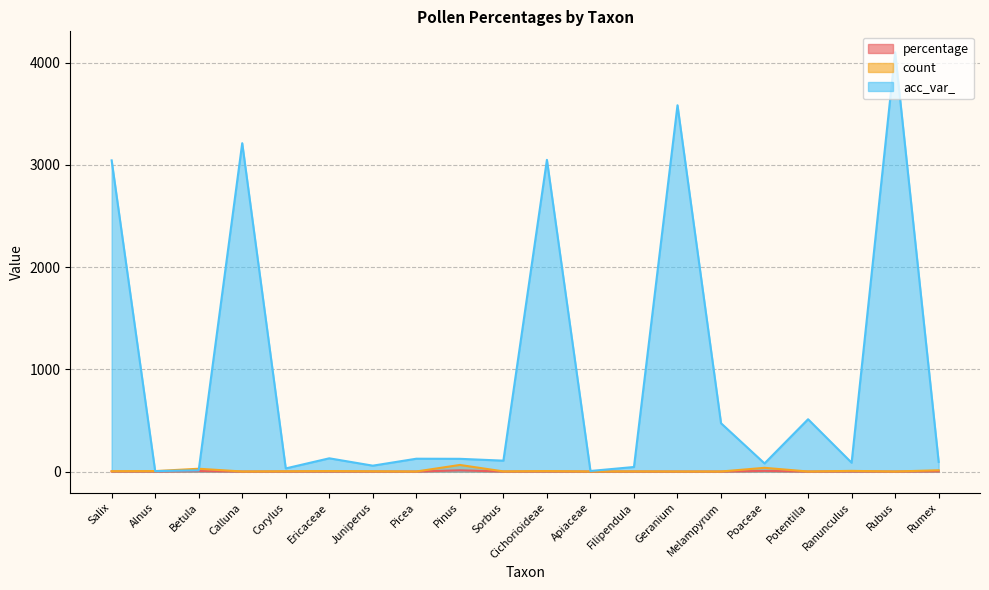

True or false: acc_var_ has a value of 2057.8 at Salix.

False